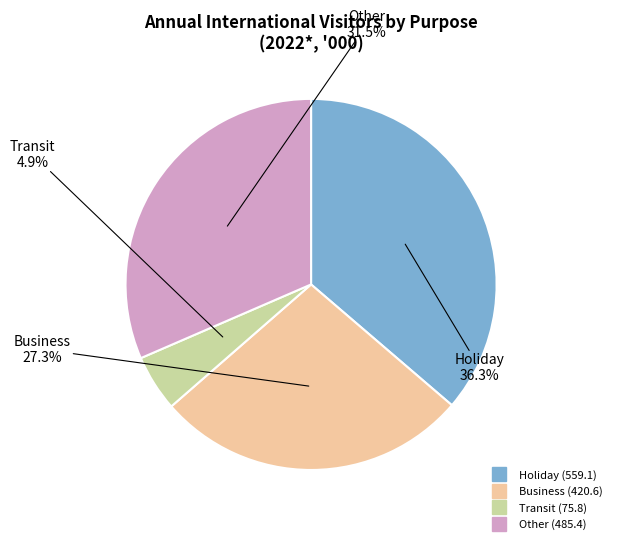

Count the number of slices in the pie.

4